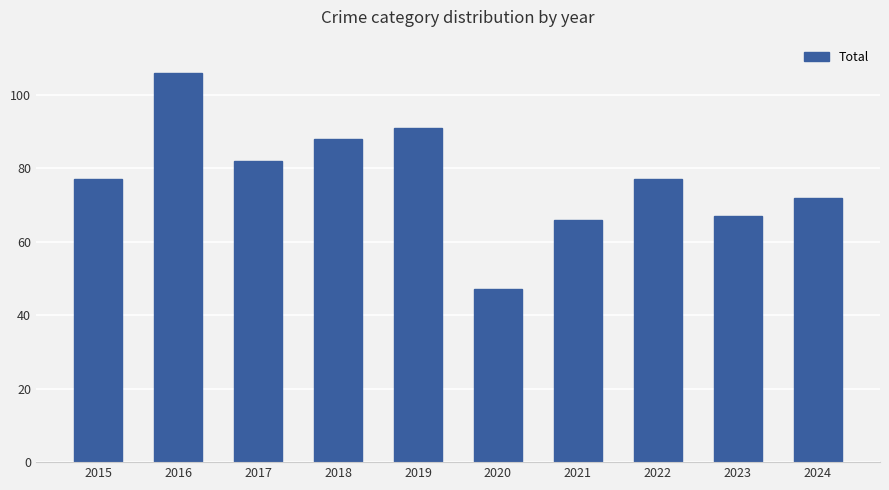

Approximately how many times larger is the value at 2017 compared to 2016?

0.8